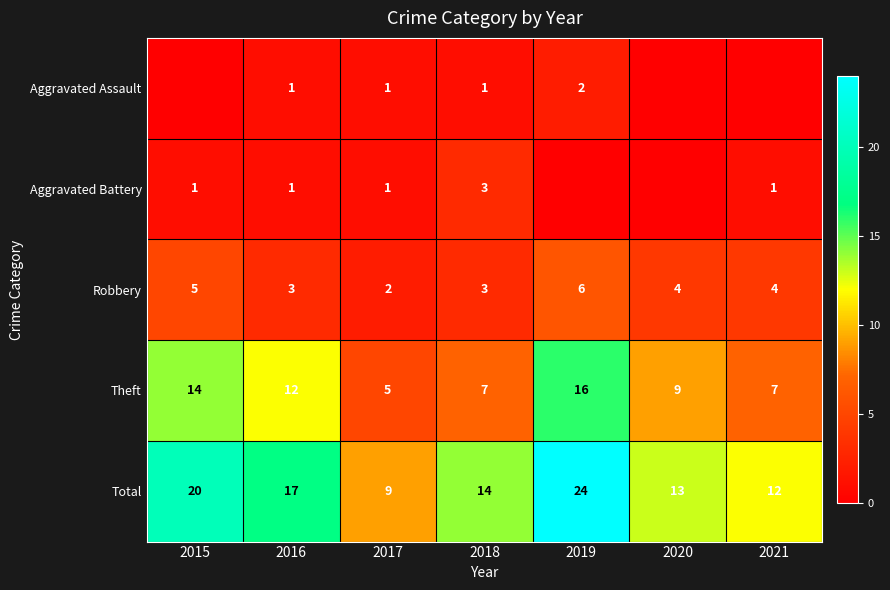

The Aggravated Assault series shows 0 at 2017. True or false?

False